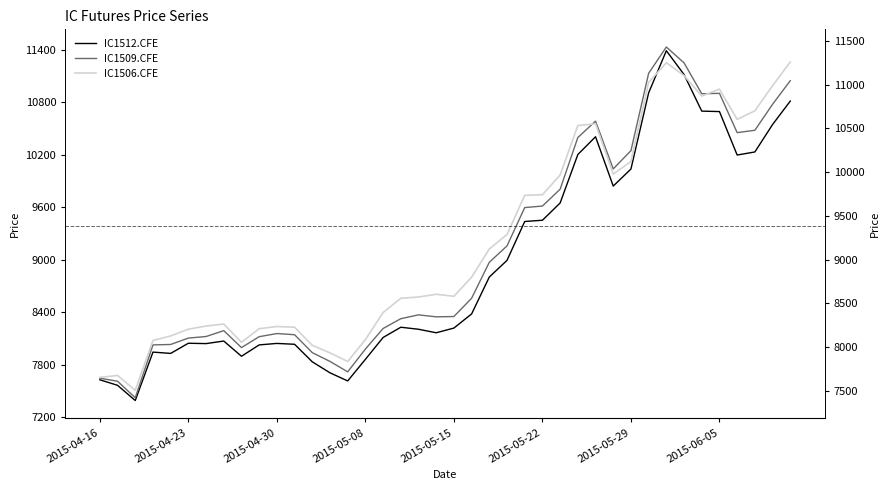

True or false: IC1512.CFE and IC1509.CFE cross at least once.

False